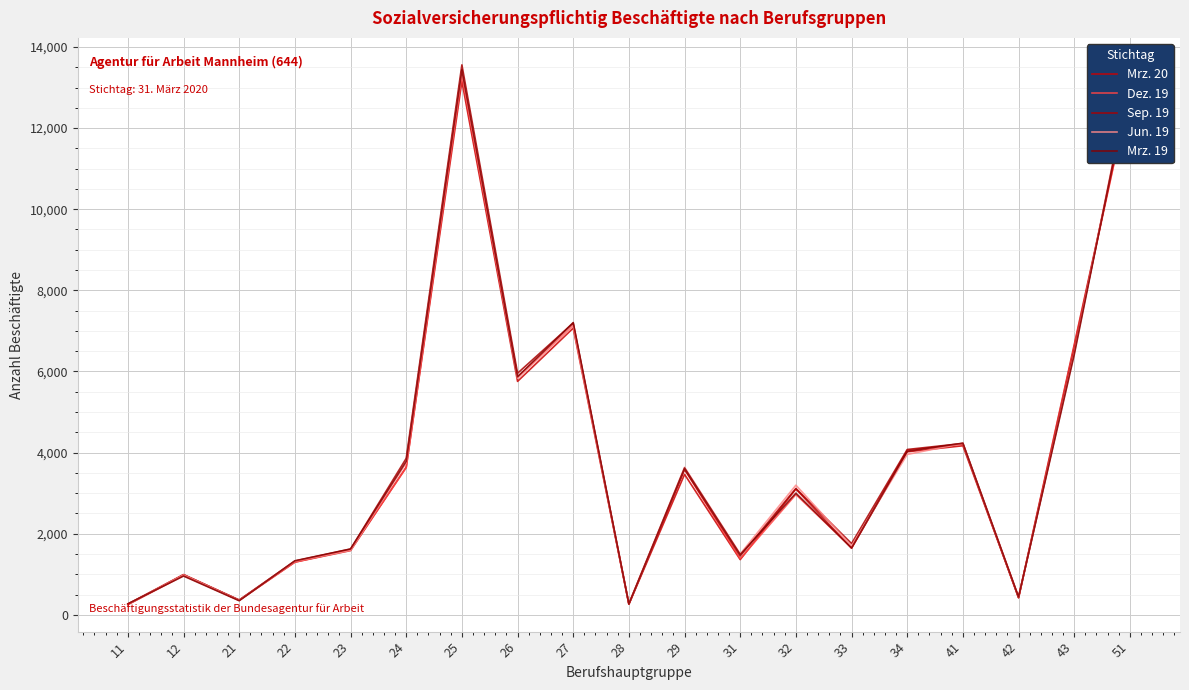

List the labels in order of Mrz. 19 value, smallest first.

28, 11, 21, 42, 12, 22, 31, 23, 33, 32, 29, 24, 34, 41, 26, 43, 27, 51, 25